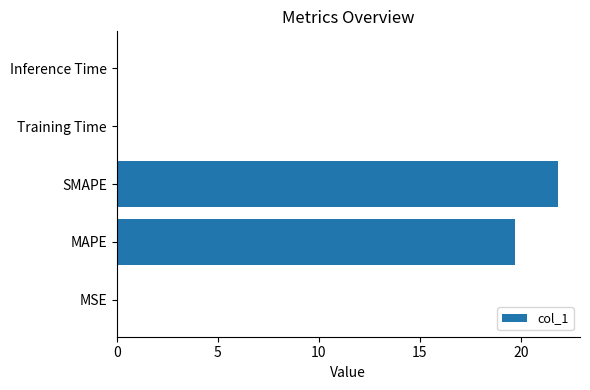

True or false: the data shows 0.0 at MSE.

True